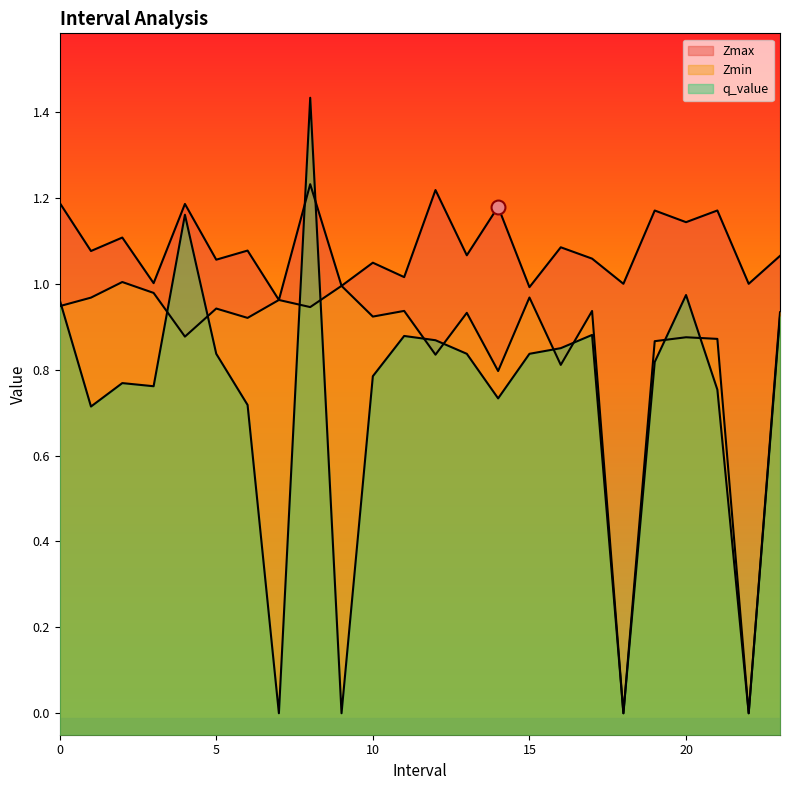

Rank the series by their maximum value, from lowest to highest.

Zmin, Zmax, q_value